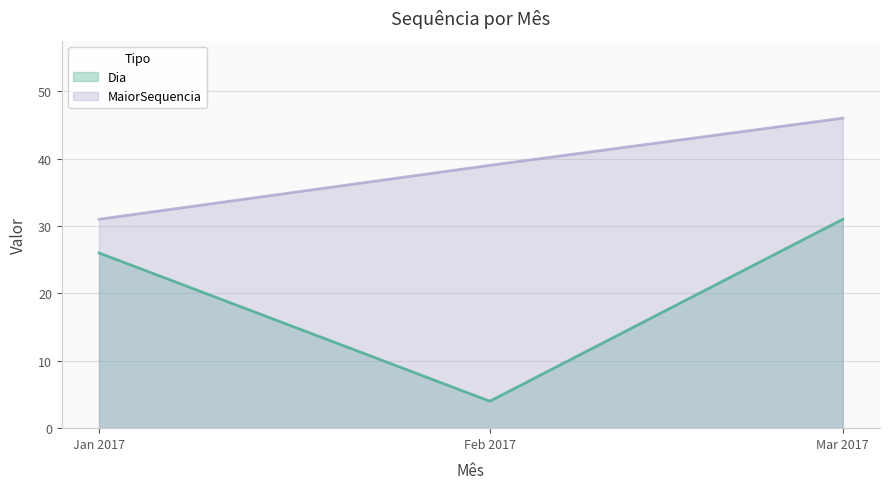

Which label corresponds to the largest value in the chart?

Mar 2017